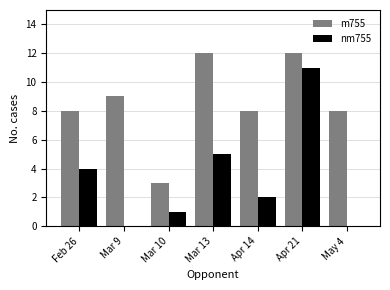

Which series changed the most between Mar 9 and Mar 13?

nm755